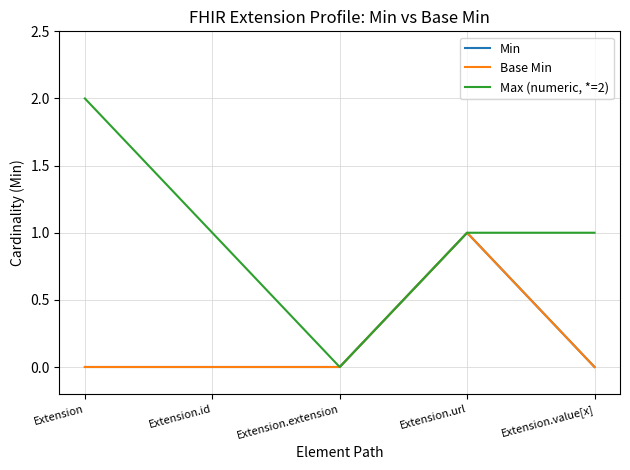

Does the chart display data point markers on the line(s)?

No